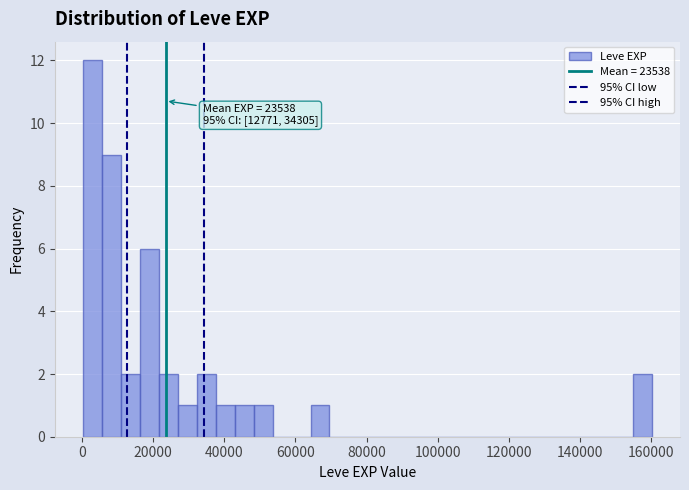

Read against the x-axis, roughly where is the centre of the tallest bar?

4000